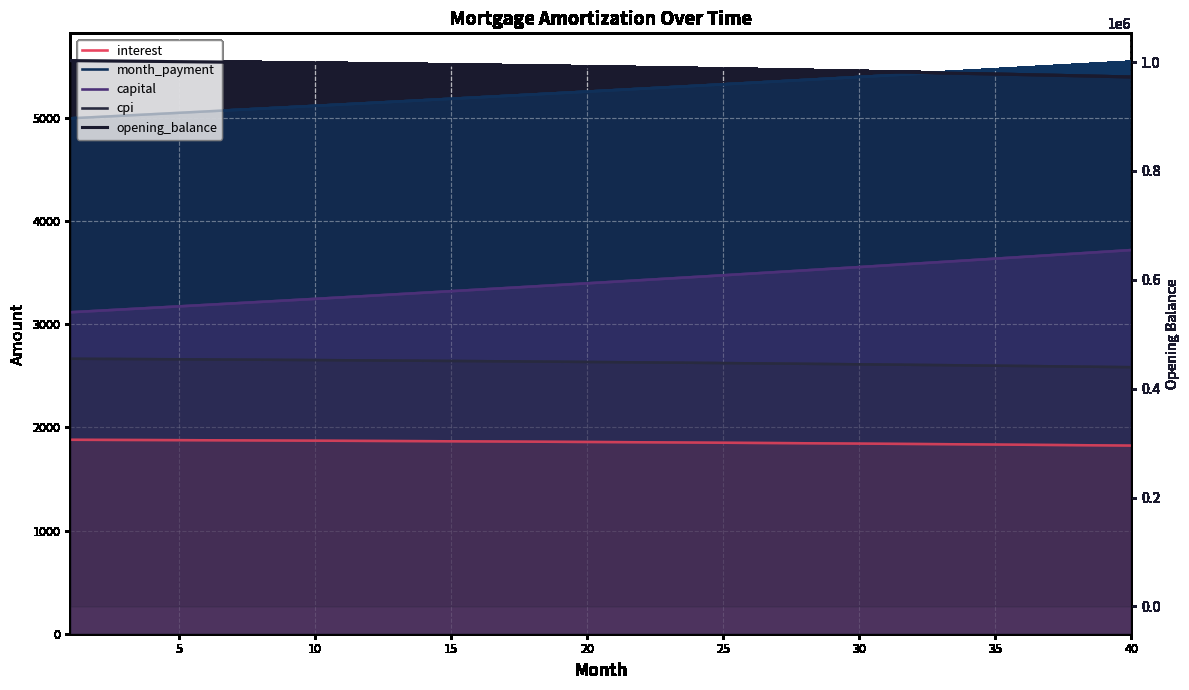

At which category is the sum across all series the highest?

1